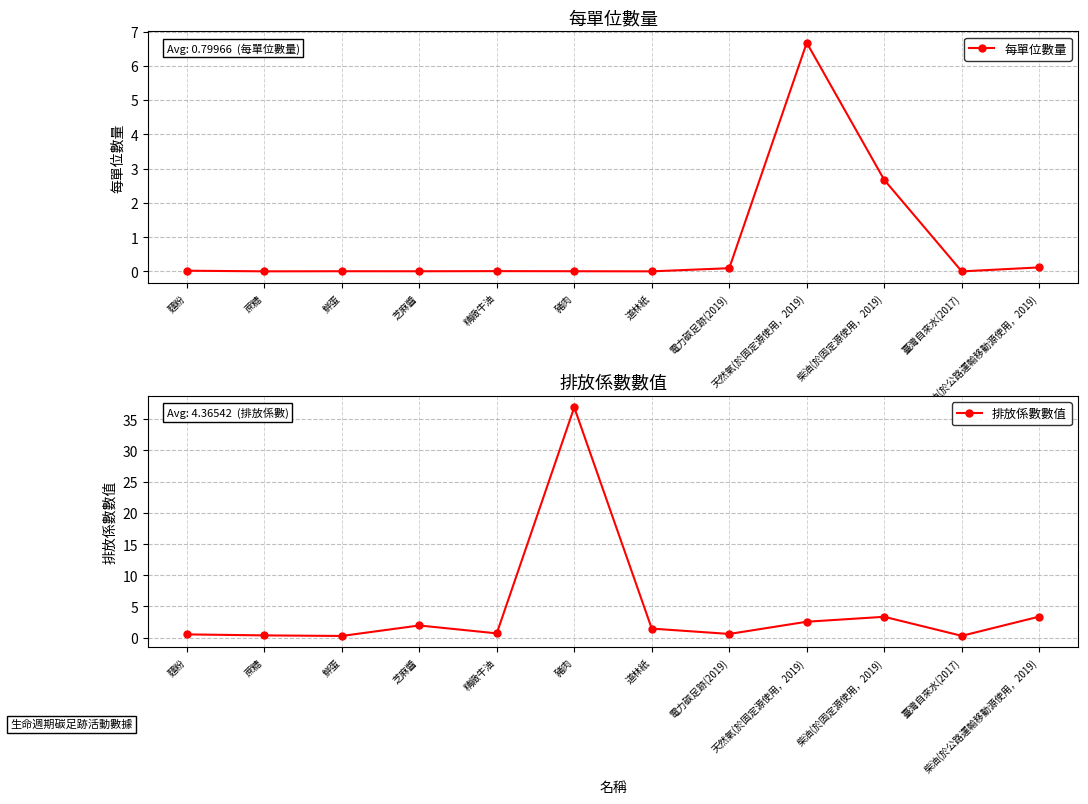

Is this an area chart (filled region under the line)?

No